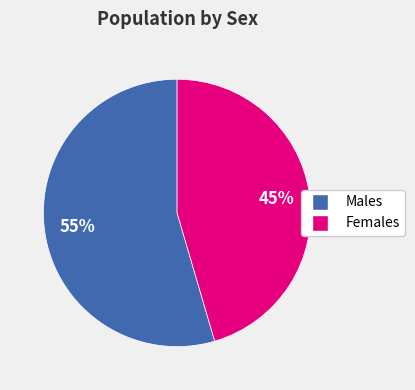

To the nearest percent, what is the average slice percentage?

50%